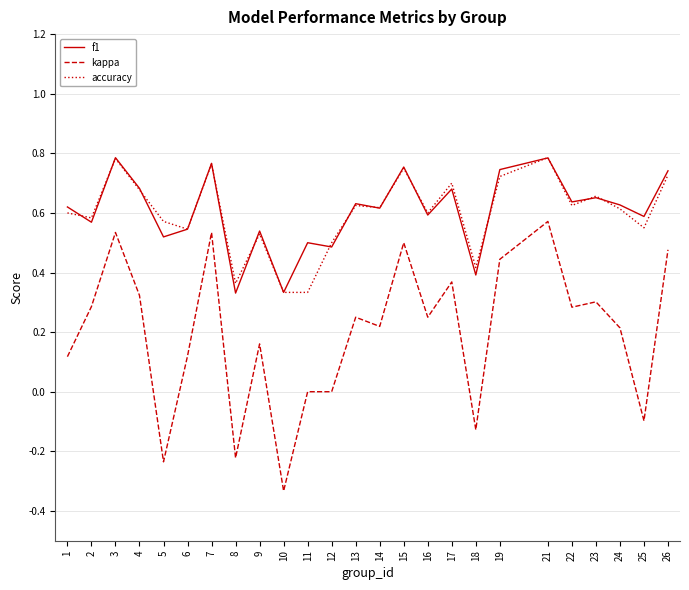

The f1 series shows 0.2 at 8. True or false?

False